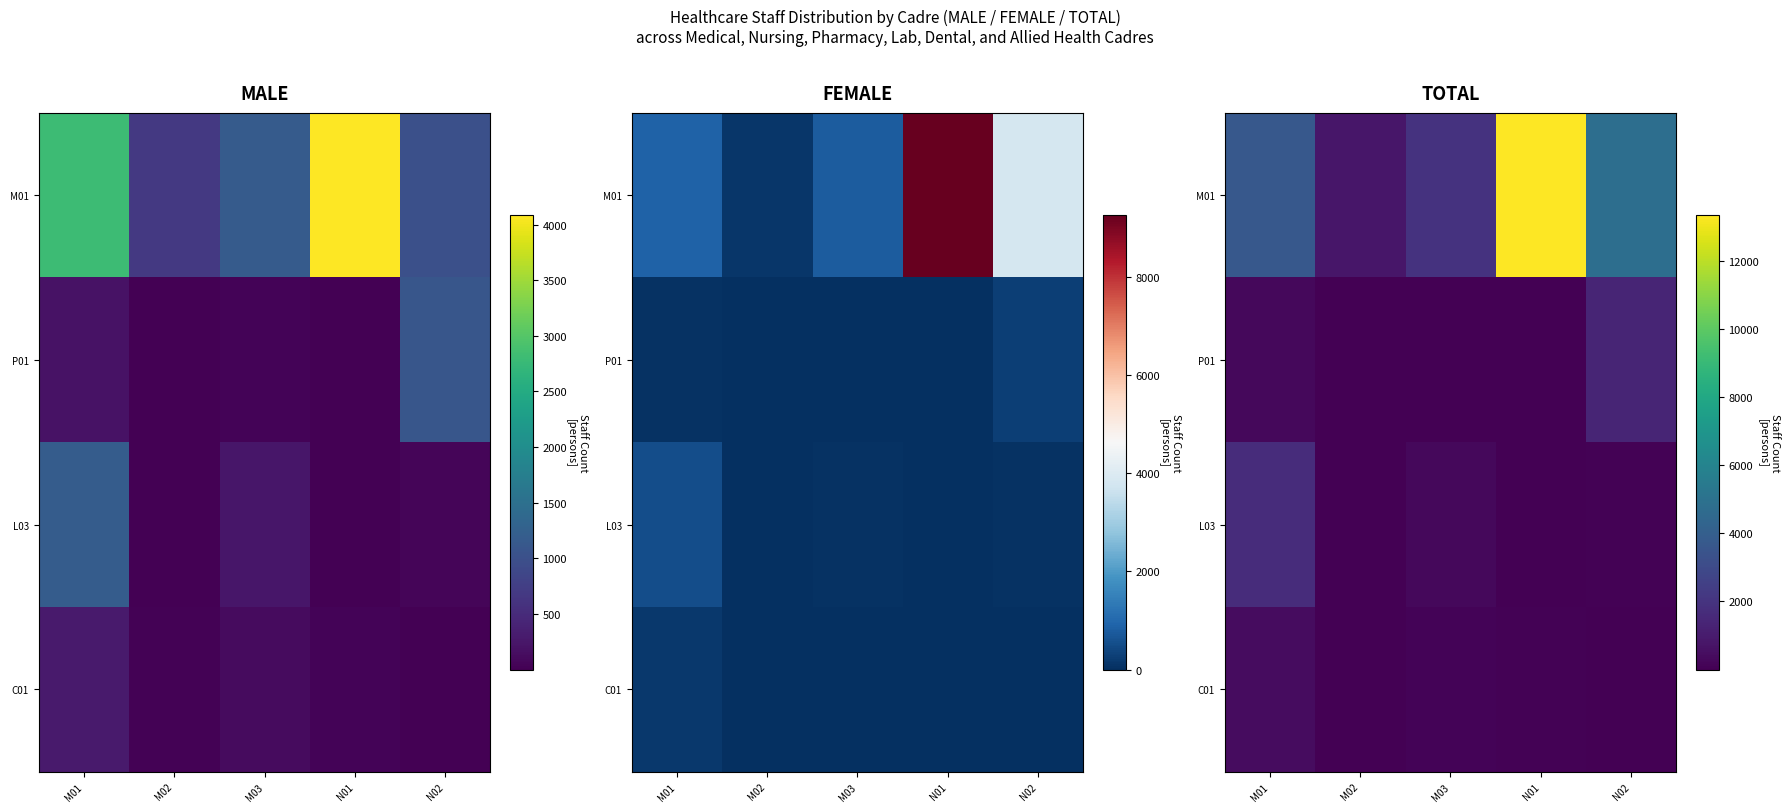

Is it true that L03 equals 1717 at M01?

True